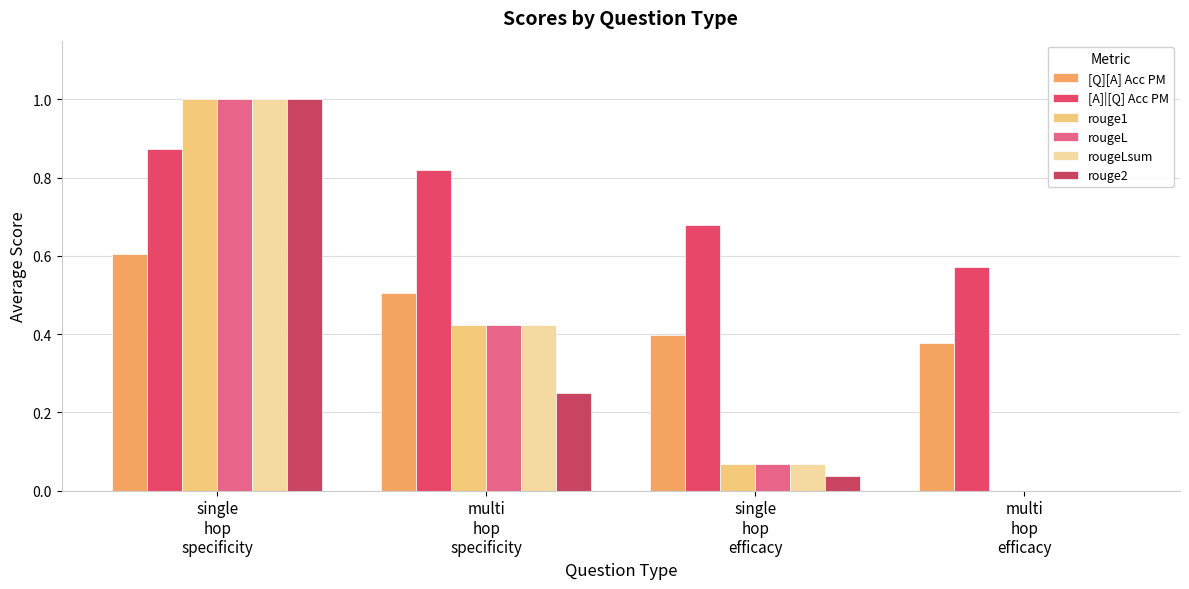

Read the [Q][A] Acc PM value at multi
hop
efficacy.

0.4